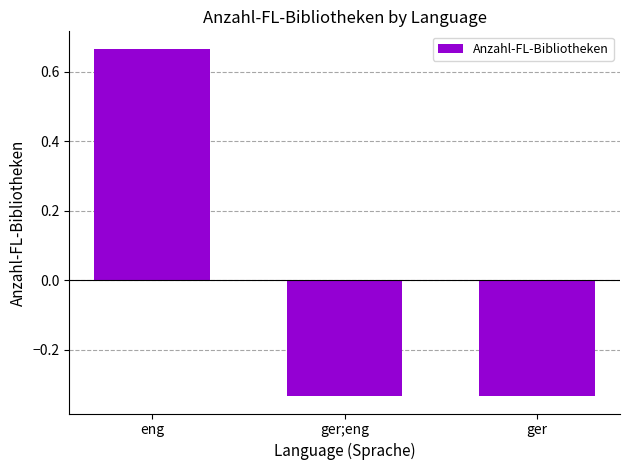

Count the values in the range 0 to 1.

1